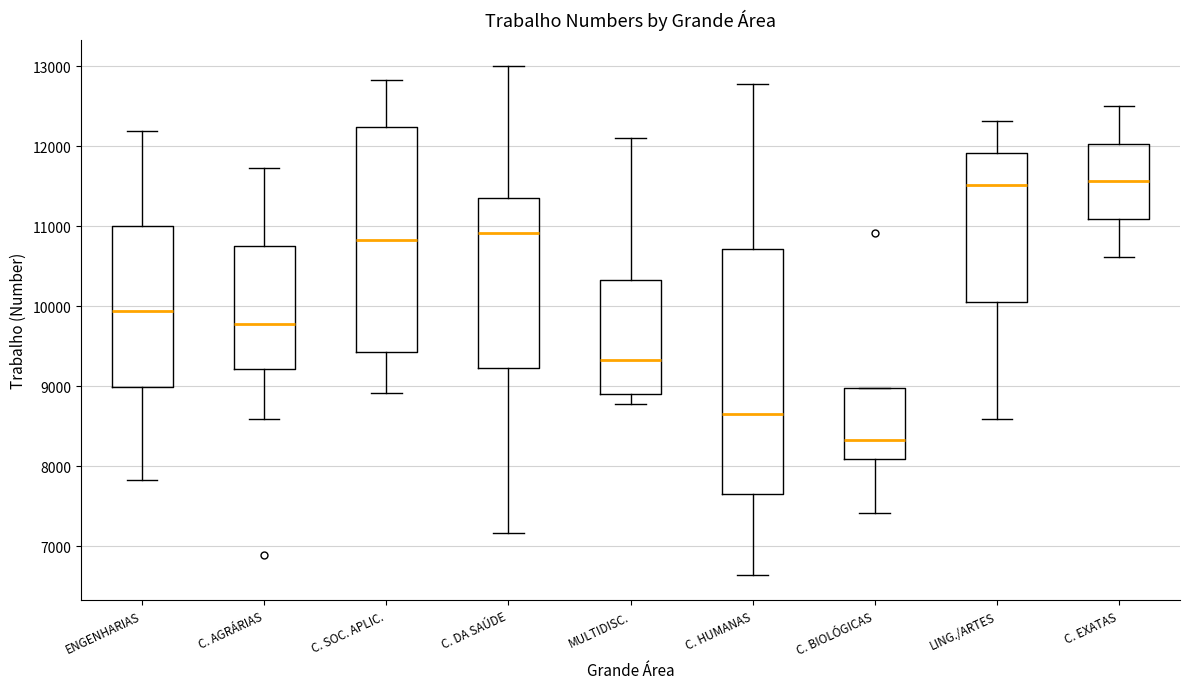

Reading left to right, transcribe this box plot: for each box, give where its median line is, the range the box spans, and where its two whiskers end, as read against the y-axis. The values are not printed on the chart, so give them approximately, as read against the axis.

ENGENHARIAS: median 9900, box 9000 to 11000, whiskers 7800 to 12200
C. AGRÁRIAS: median 9800, box 9200 to 10800, whiskers 8600 to 11700
C. SOC. APLIC.: median 10800, box 9400 to 12200, whiskers 8900 to 12800
C. DA SAÚDE: median 10900, box 9200 to 11400, whiskers 7200 to 13000
MULTIDISC.: median 9300, box 8900 to 10300, whiskers 8800 to 12100
C. HUMANAS: median 8700, box 7600 to 10700, whiskers 6600 to 12800
C. BIOLÓGICAS: median 8300, box 8100 to 9000, whiskers 7400 to 9000
LING./ARTES: median 11500, box 10100 to 11900, whiskers 8600 to 12300
C. EXATAS: median 11600, box 11100 to 12000, whiskers 10600 to 12500